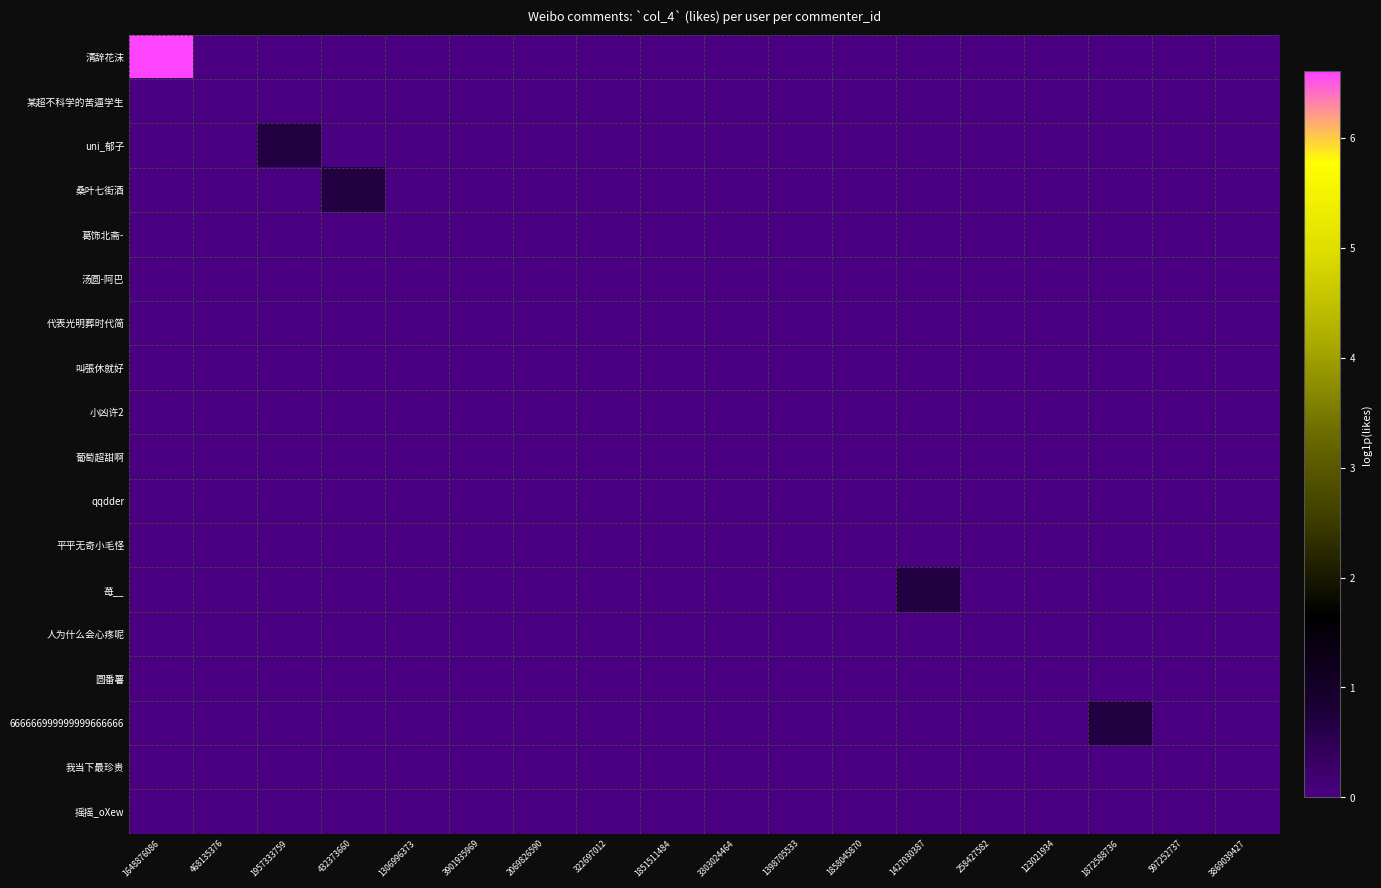

What is the difference between the highest and lowest values at 1648876086?

6.6